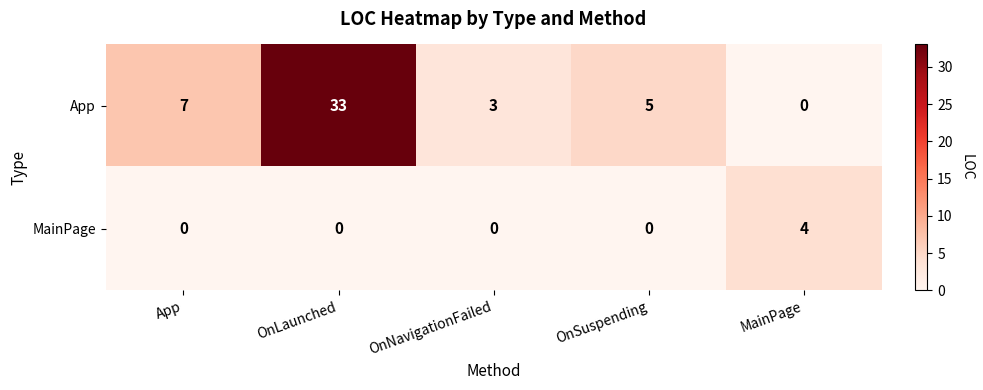

The value of App at MainPage is -20. True or false?

False